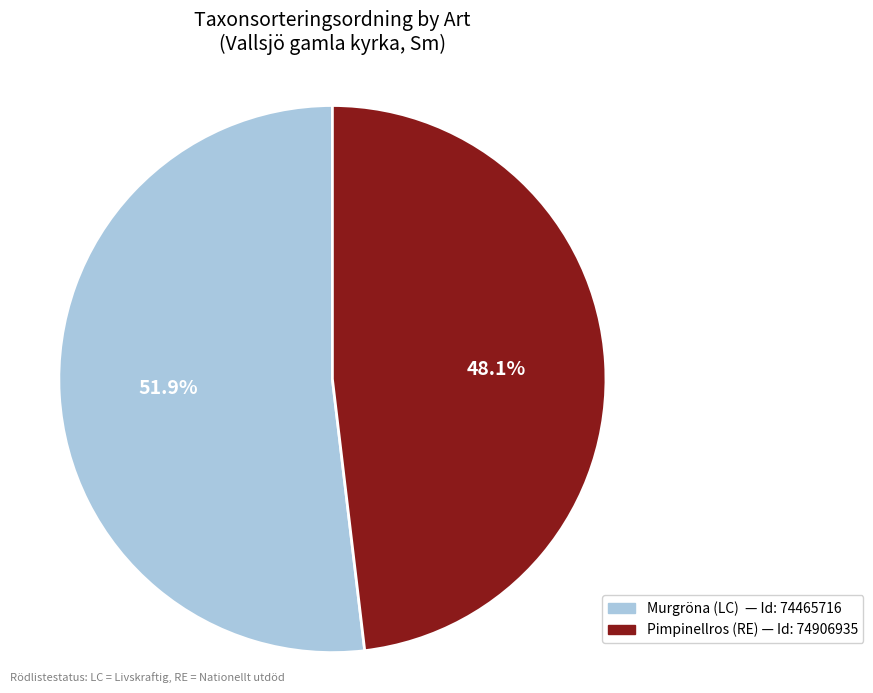

What portion of the pie excludes Murgröna (LC)?

48.1%